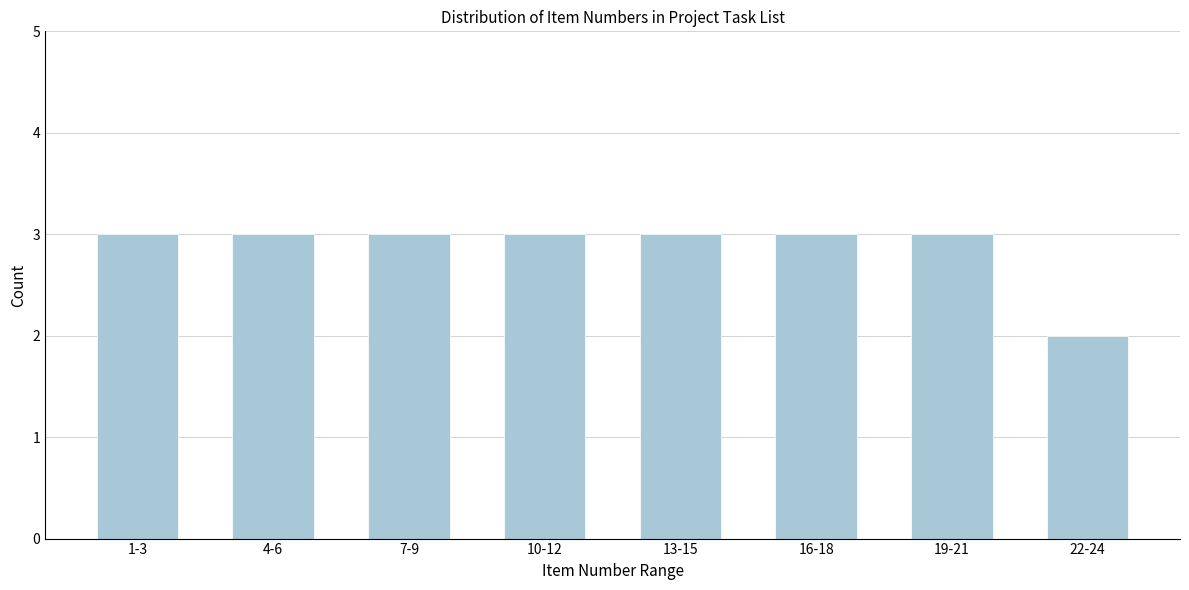

Reading left to right, list all the values displayed in this chart.

1-3=3	4-6=3	7-9=3	10-12=3	13-15=3	16-18=3	19-21=3	22-24=2